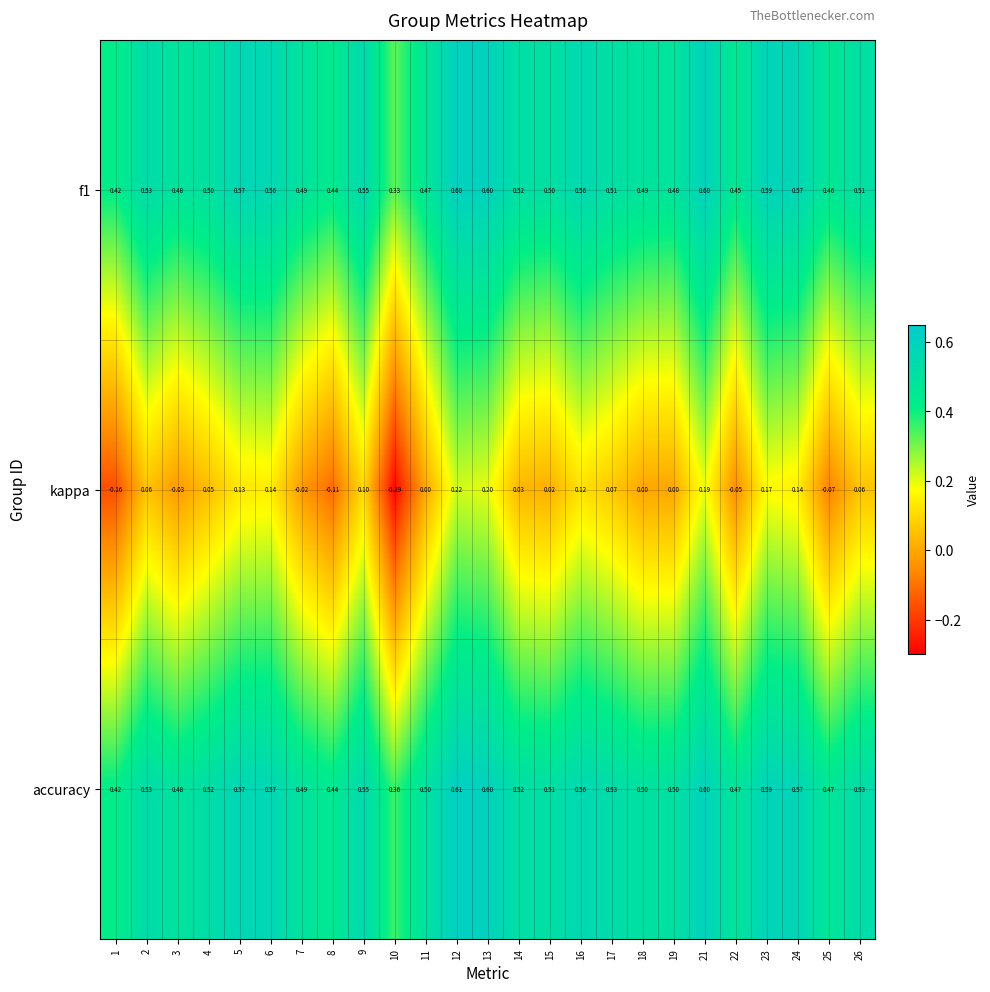

Is the value of accuracy at 25 greater than the value of kappa at 7?

Yes